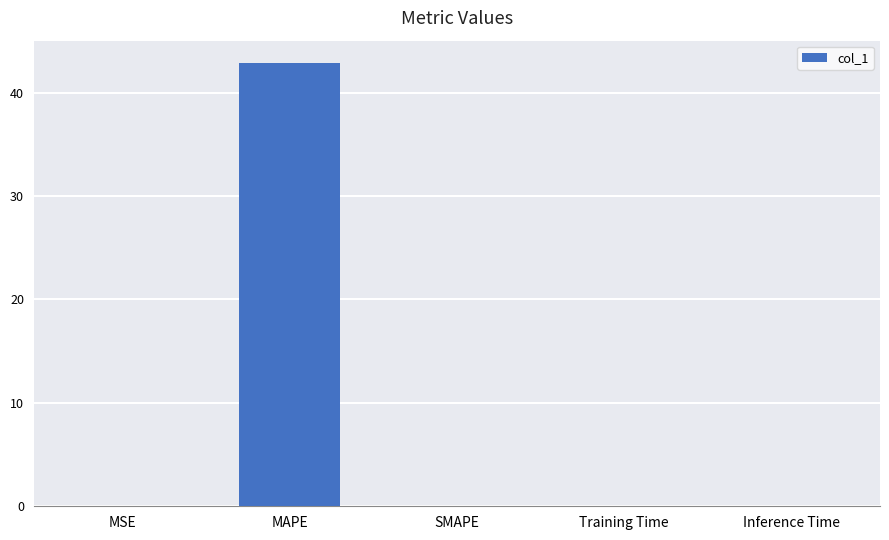

Which has a higher value, Training Time or MAPE?

MAPE